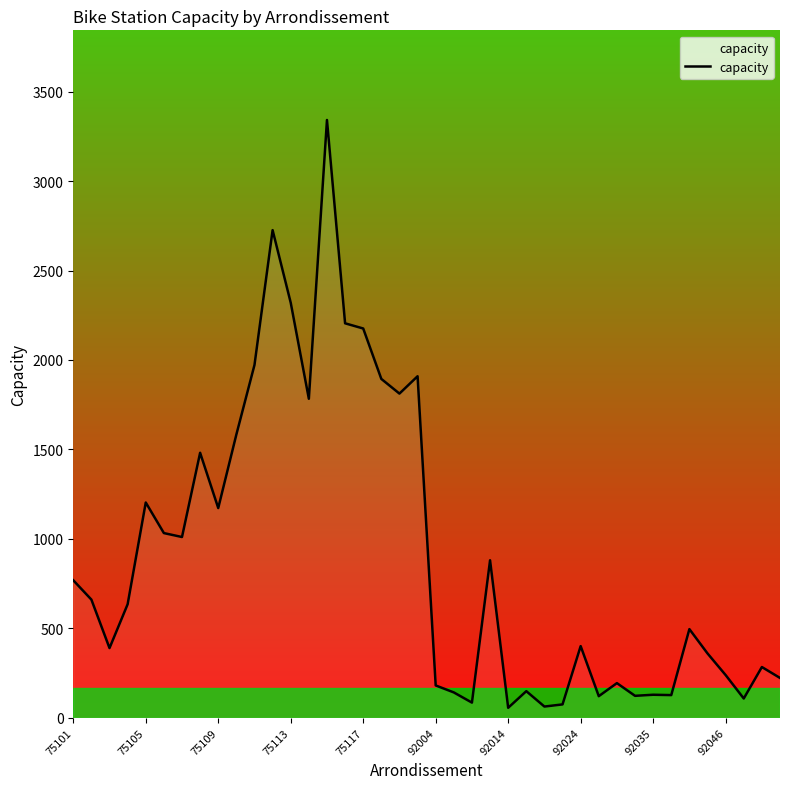

How many values are below 634?

20